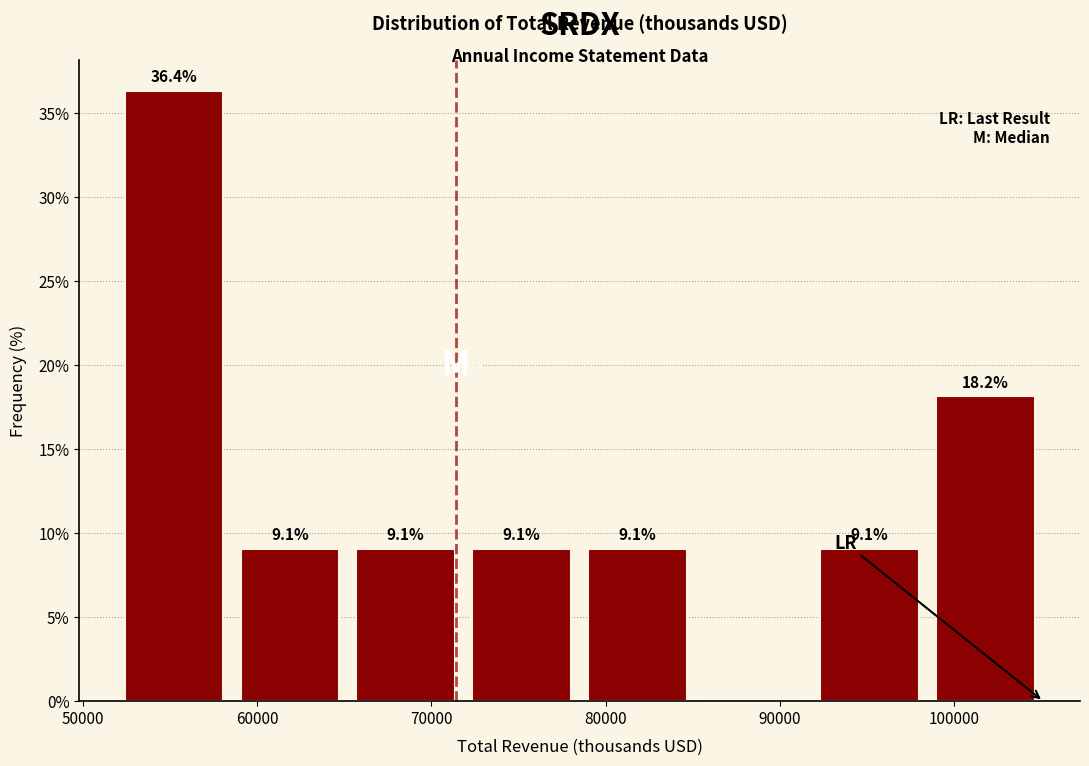

Over which range of the x-axis is the bar tallest?

52000 to 59000